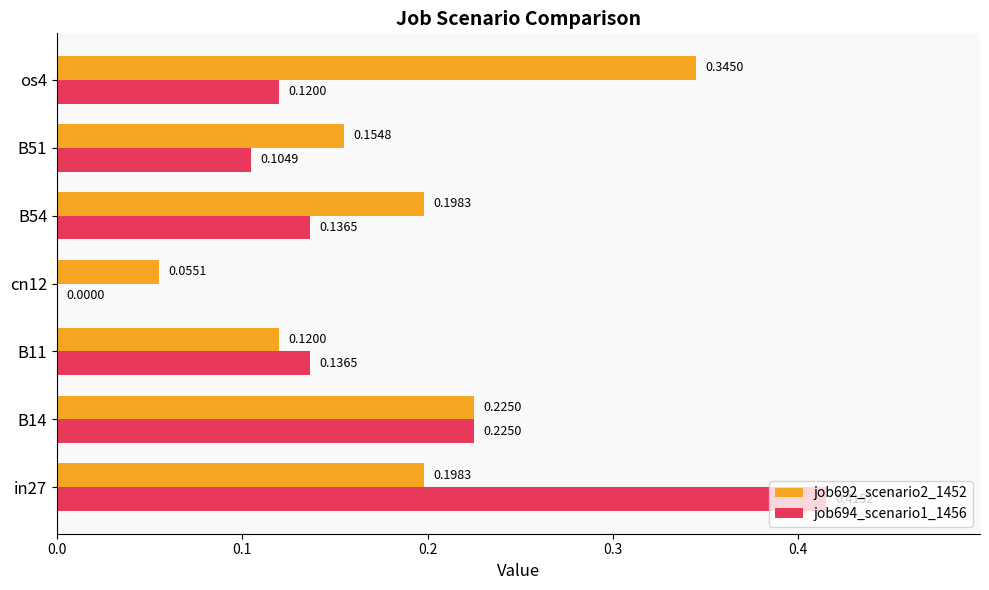

Is the value of job694_scenario1_1456 at B14 greater than the value of job692_scenario2_1452 at cn12?

Yes